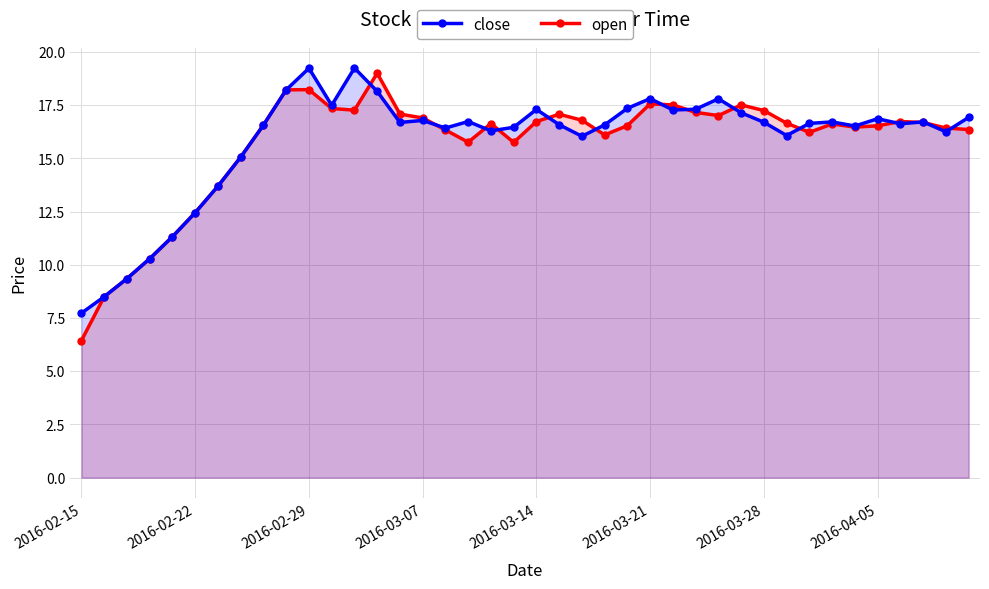

How many interior local peaks does the close series have?

10